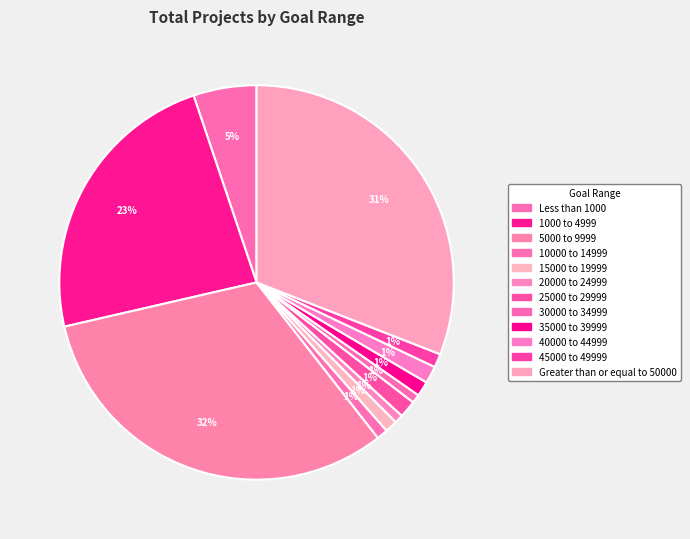

The 20000 to 24999 slice represents 14% of the pie. True or false?

False